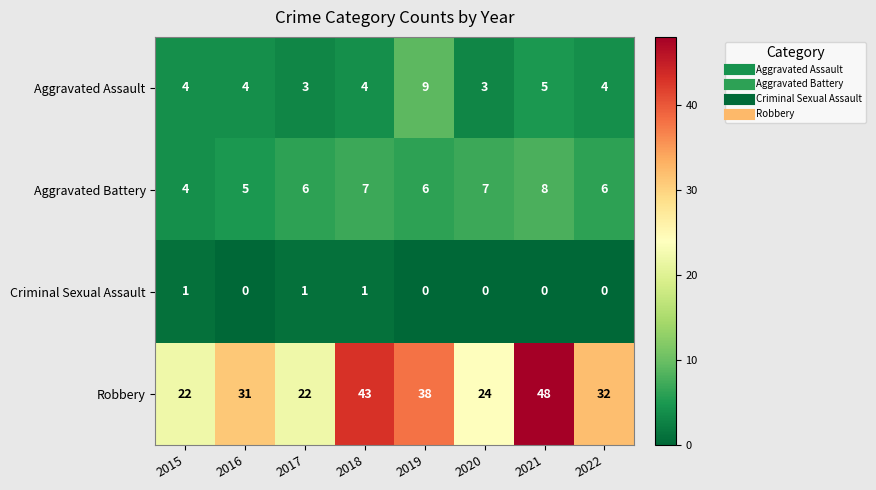

How many distinct data groups are displayed?

4